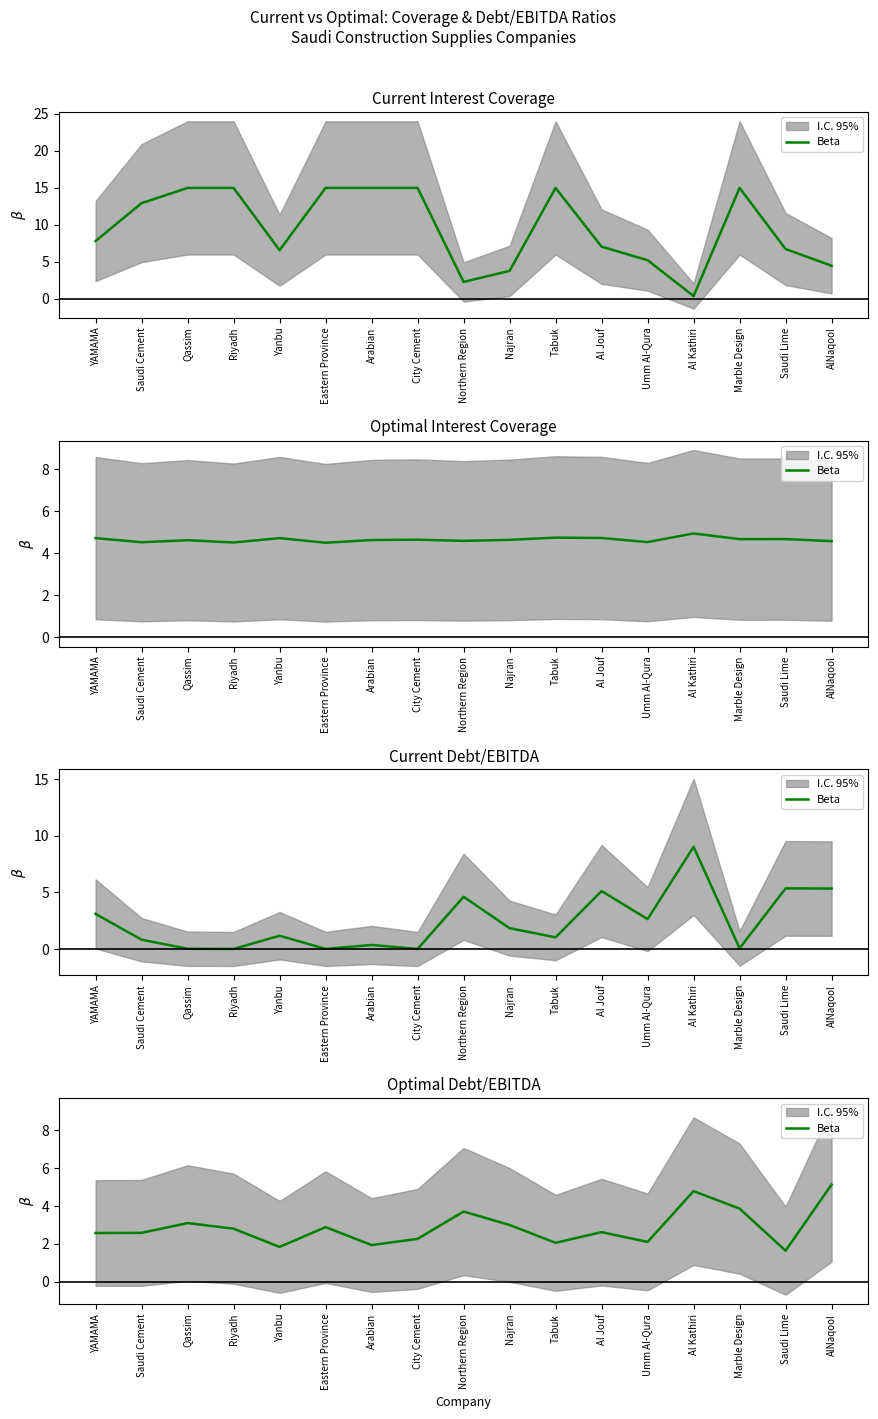

How many interior local peaks (higher than both neighbors) does the data have?

5